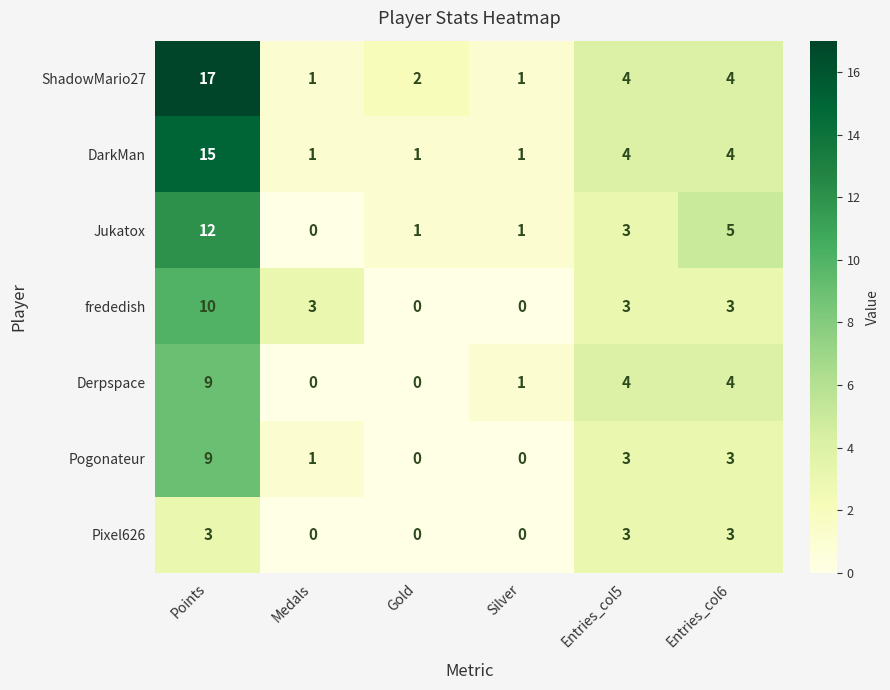

Which series has the largest total across all categories?

ShadowMario27